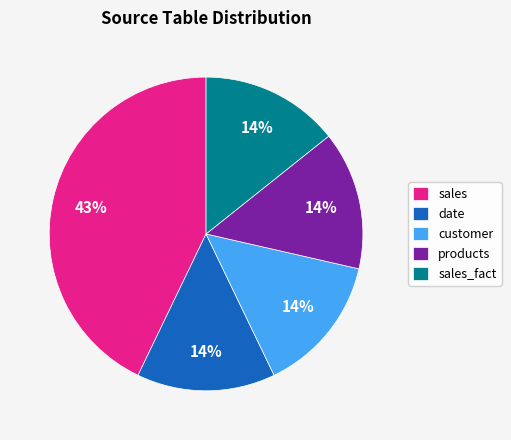

How many segments does this pie chart have?

5